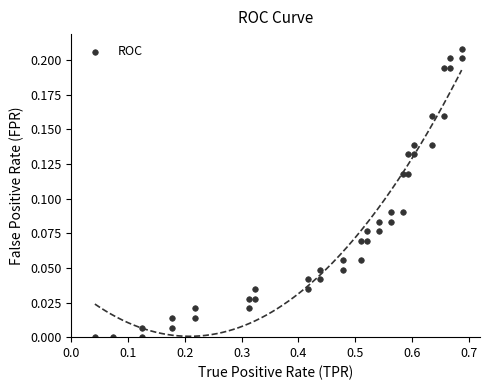

What is the range of X values (max minus min)?

0.6